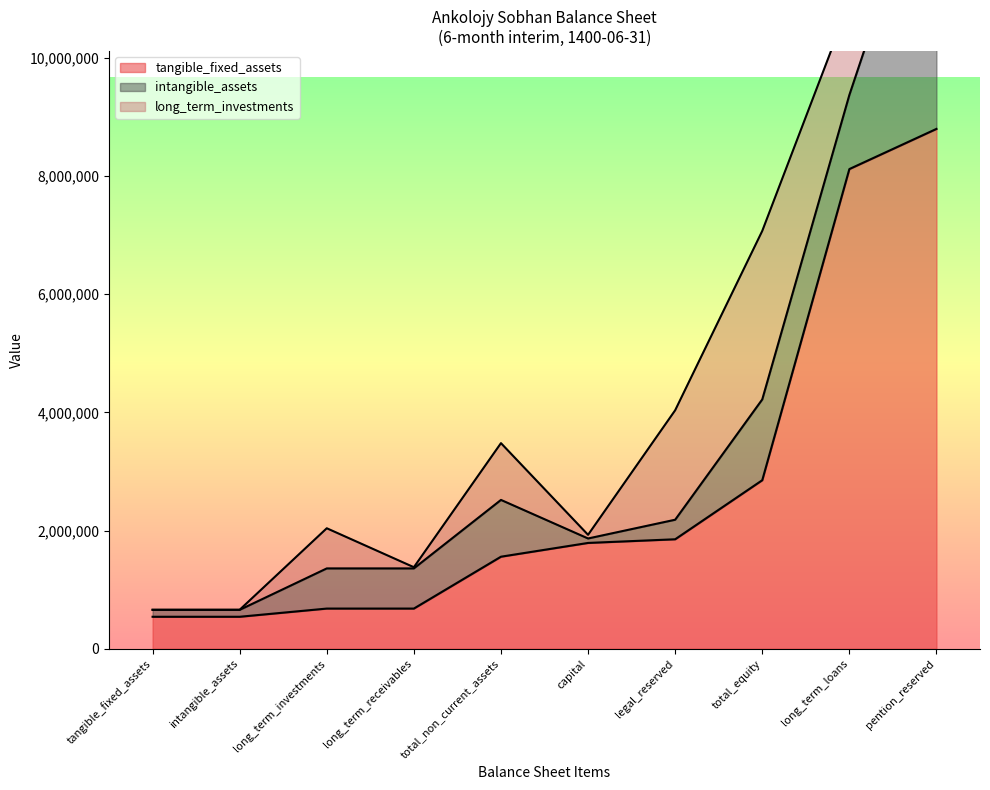

What is the label of the 6th point from the left?

capital